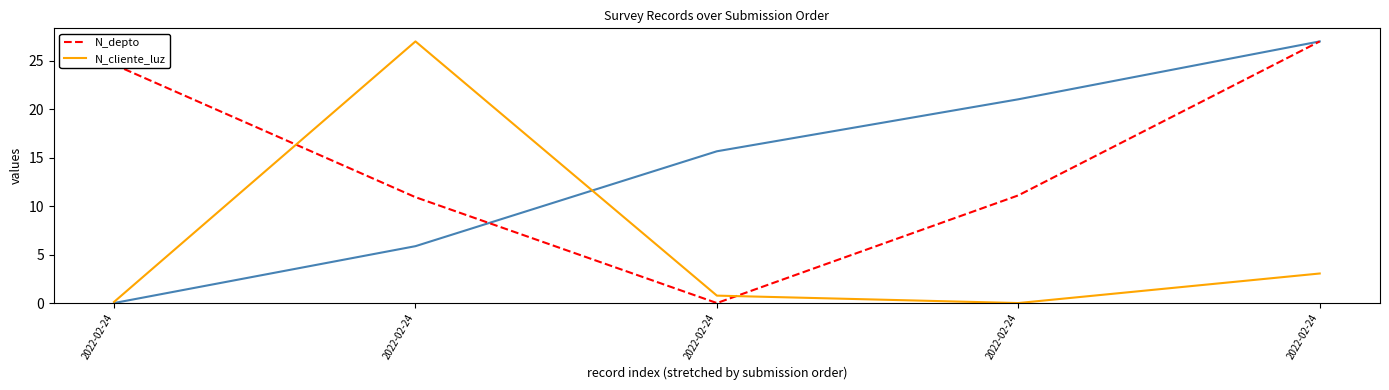

True or false: N_depto and N_cliente_luz intersect in this chart.

True